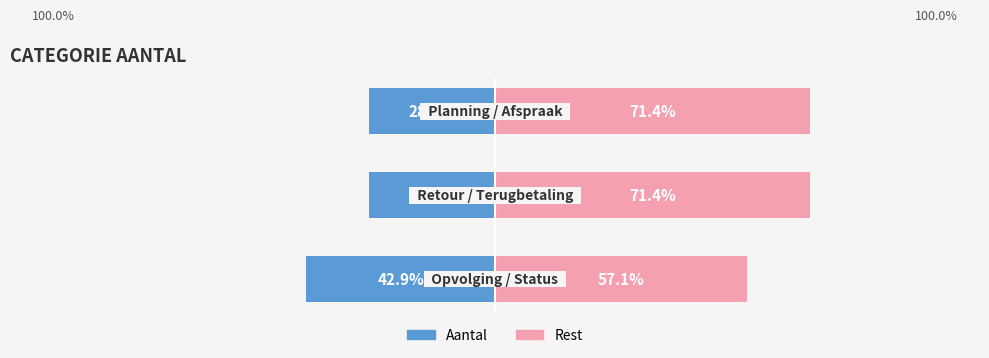

Reading left to right, what are all the values shown in this chart?

Aantal (links %): -42.9	-28.6	-28.6
Aantal (rechts %): 57.1	71.4	71.4